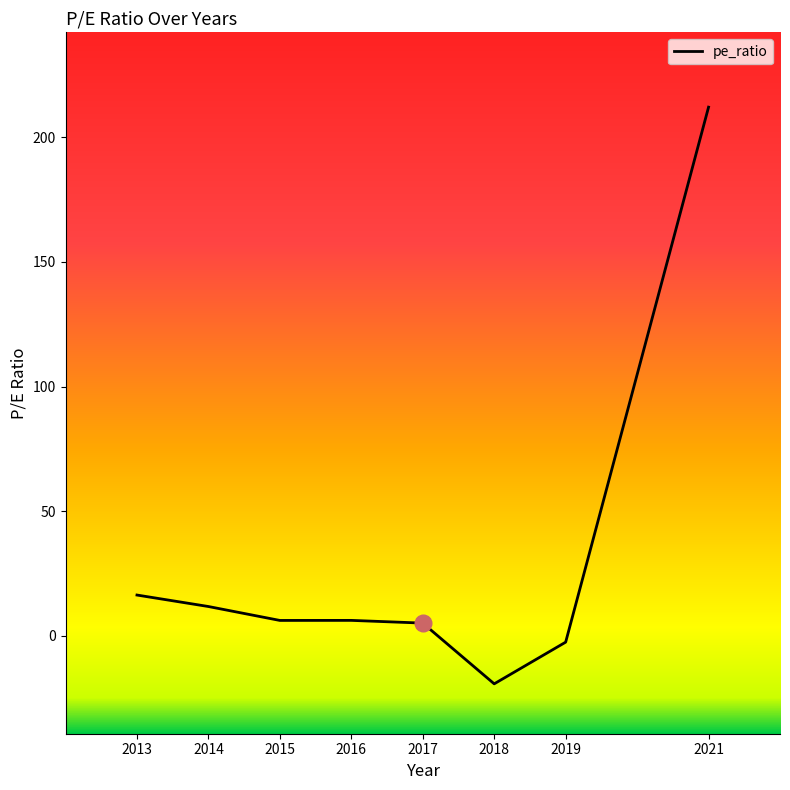

What is the greatest value displayed?

212.0